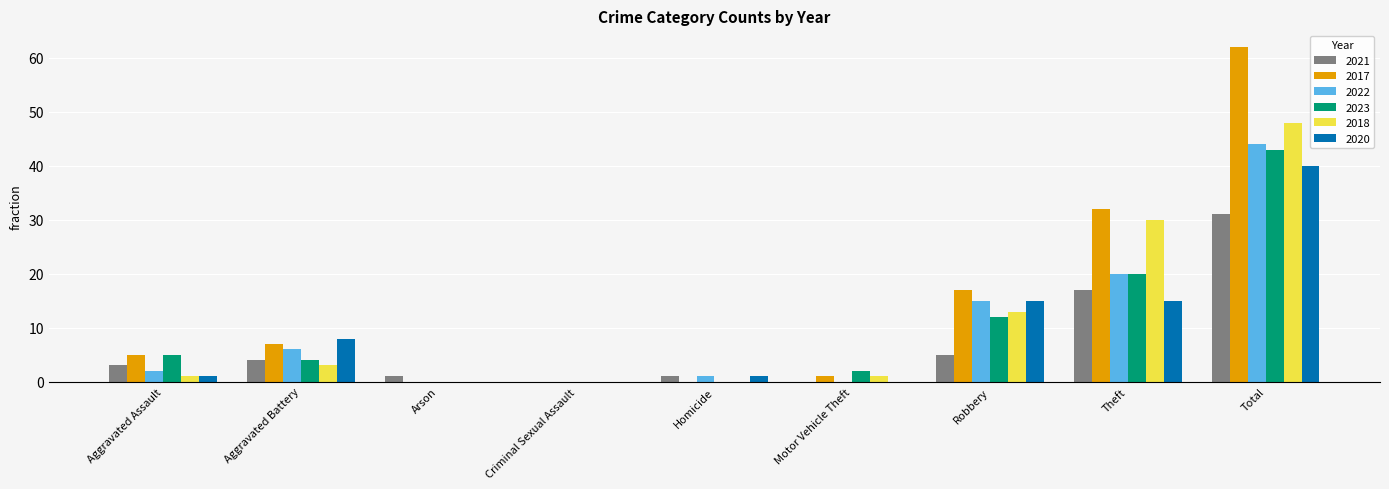

What is the total value across all series at Robbery?

77